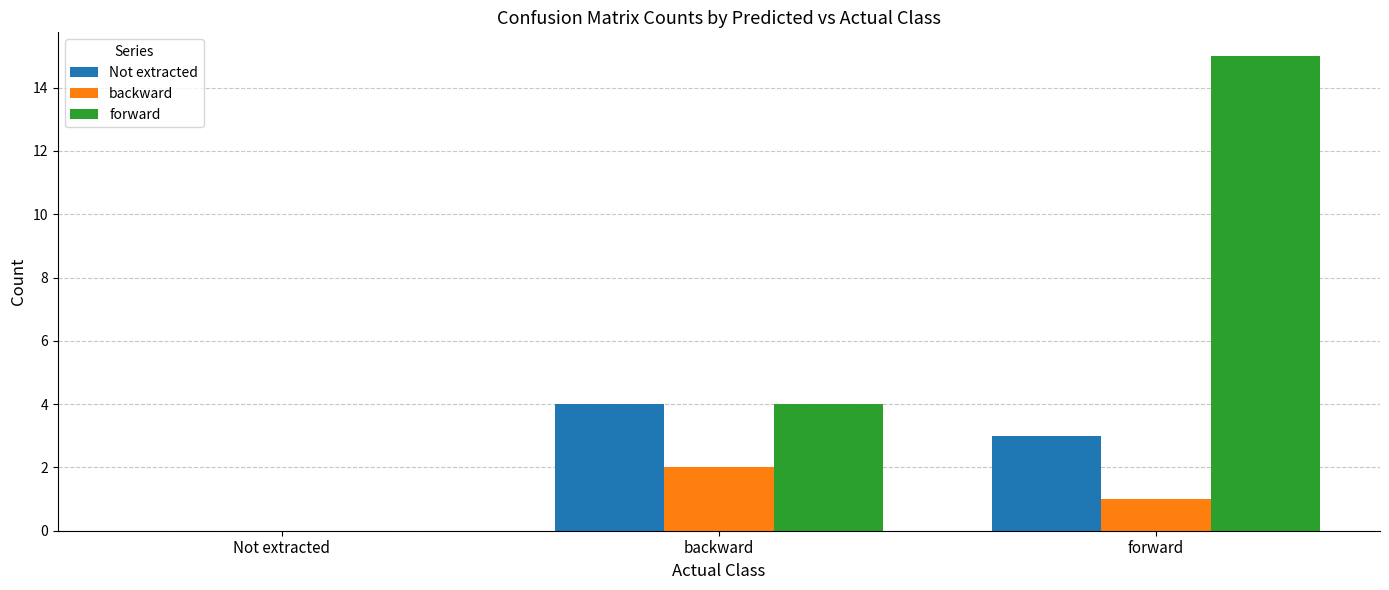

Is it true that forward equals 4 at backward?

True